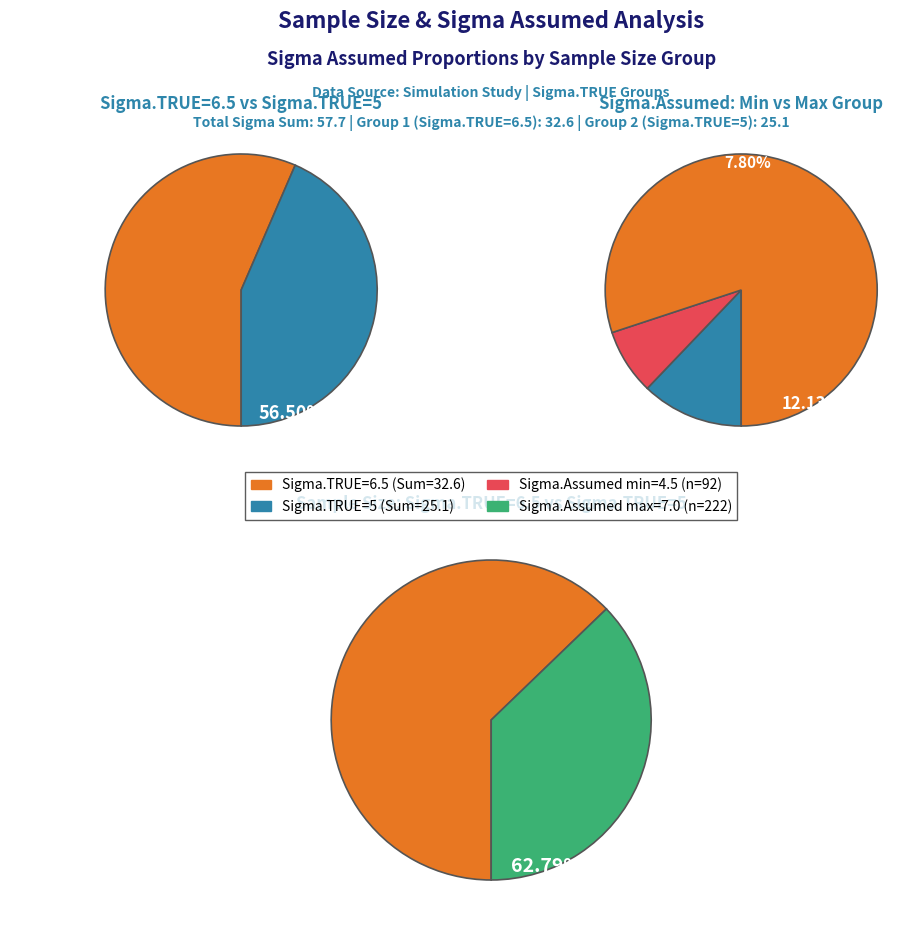

To the nearest percent, what percentage of the pie is 190?

11%